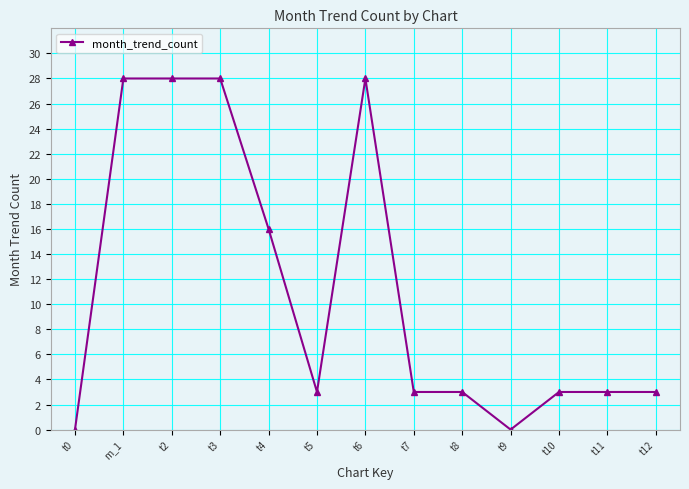

At which label is the value closest to 14?

t4